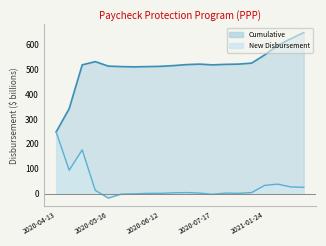

List the labels in order of Cumulative value, smallest first.

2020-04-13, 2020-04-16, 2020-05-30, 2020-05-23, 2020-06-06, 2020-06-12, 2020-05-16, 2020-06-20, 2020-05-01, 2020-07-17, 2020-06-27, 2020-07-24, 2020-06-30, 2020-07-31, 2020-08-08, 2020-05-08, 2021-01-24, 2021-01-31, 2021-02-07, 2021-02-15